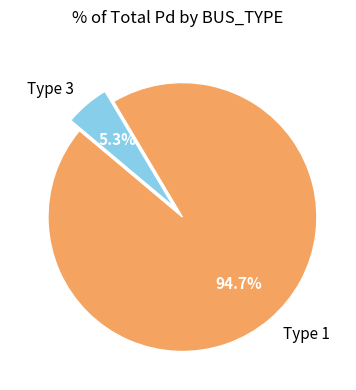

What portion of the pie excludes Type 3?

94.7%